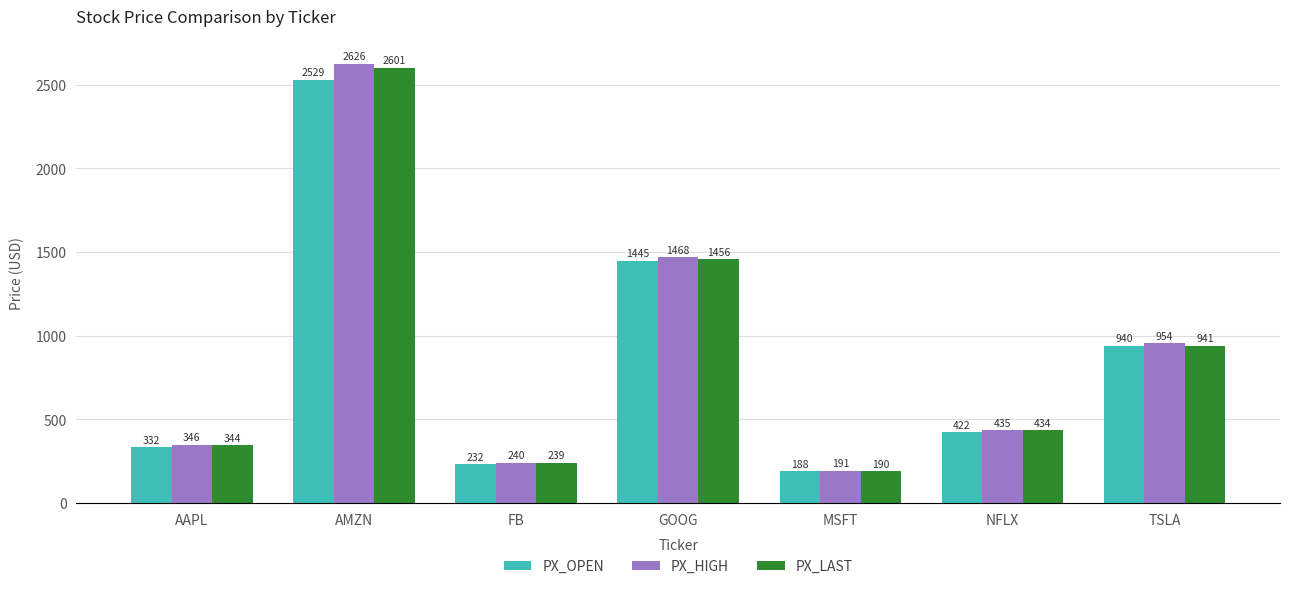

Between AAPL and GOOG, which series saw the biggest shift?

PX_HIGH